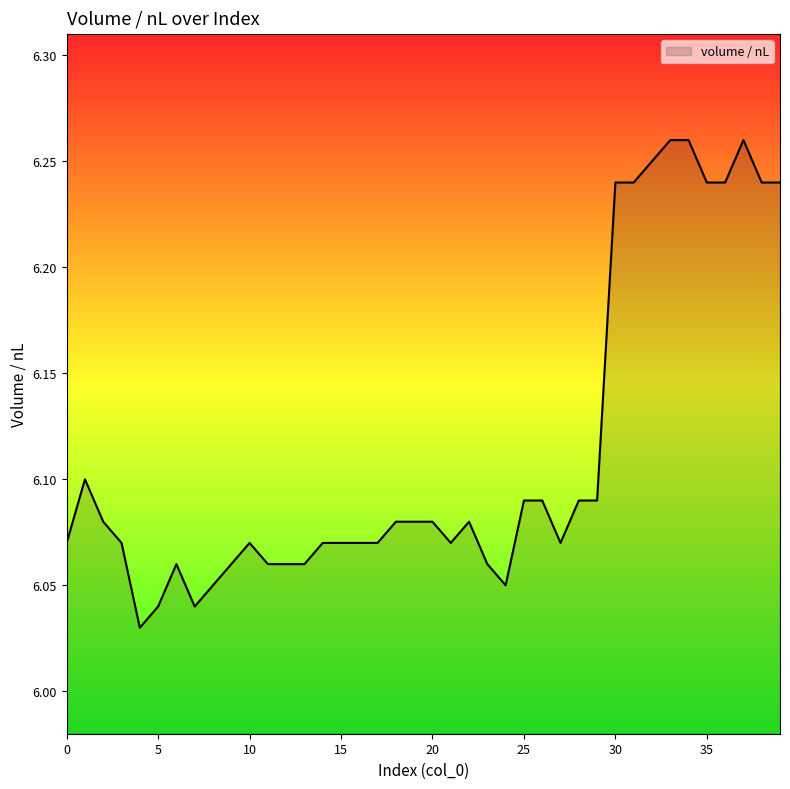

Reading left to right, list all the values displayed in this chart.

6.1	6.1	6.1	6.1	6.0	6.0	6.1	6.0	6.0	6.1	6.1	6.1	6.1	6.1	6.1	6.1	6.1	6.1	6.1	6.1	6.1	6.1	6.1	6.1	6.0	6.1	6.1	6.1	6.1	6.1	6.2	6.2	6.2	6.3	6.3	6.2	6.2	6.3	6.2	6.2